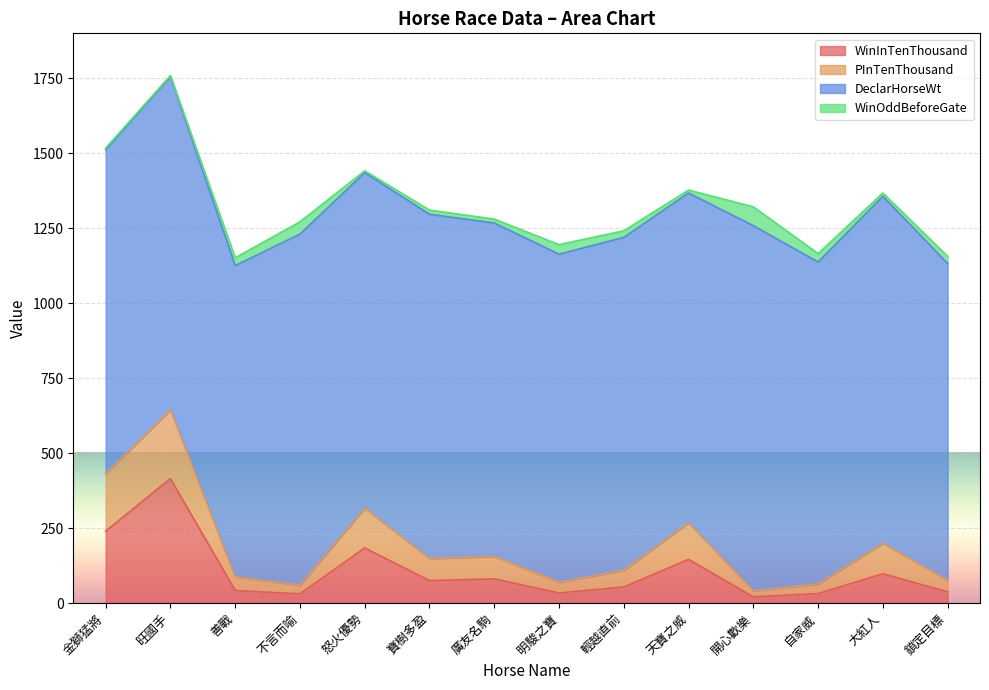

Is it true that WinInTenThousand equals 54.0 at 輕越直前?

True